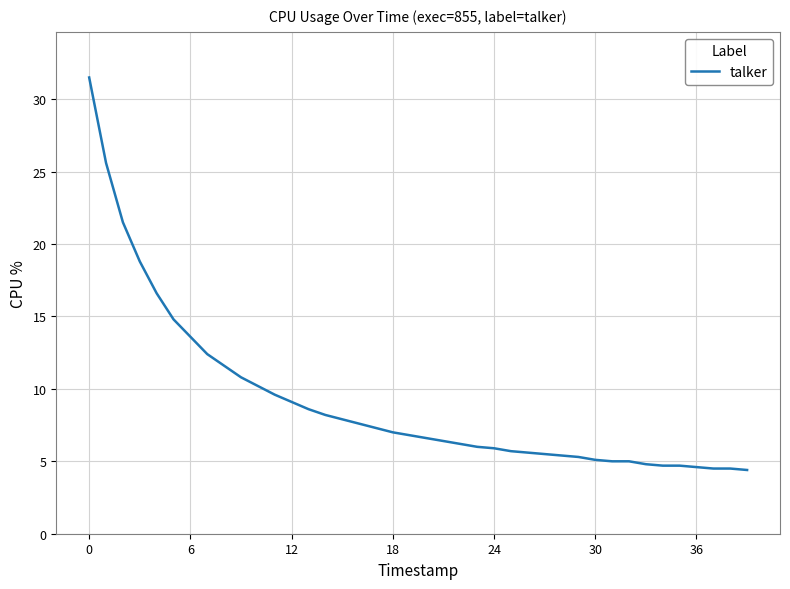

What is the smallest value displayed?

4.4